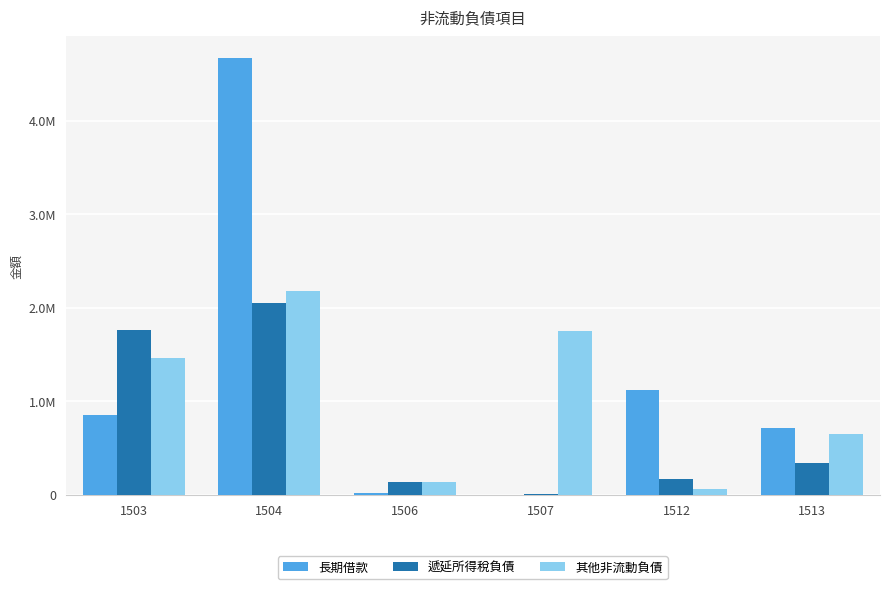

What is the sum of the 其他非流動負債 values at 1506 and 1512?

197211